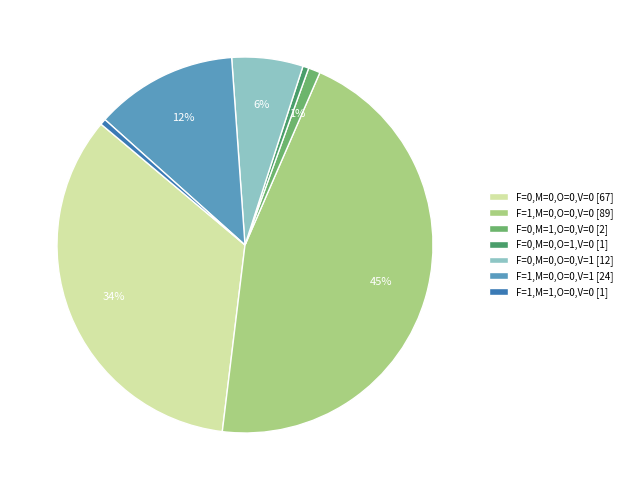

True or false: F=1,M=0,O=0,V=1 accounts for 12% of the total.

True